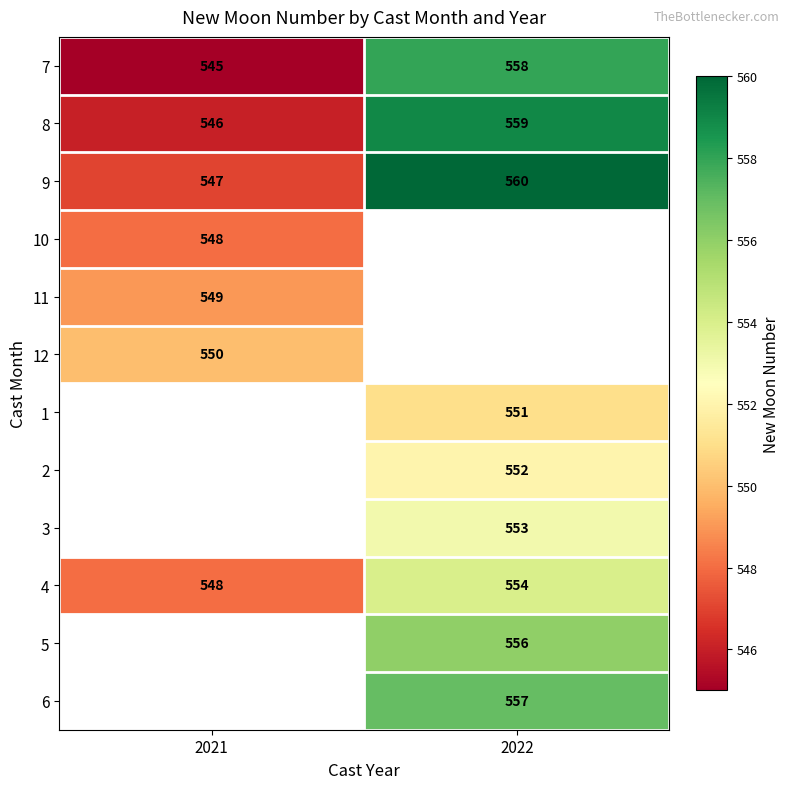

Which has a higher value, 2022 or 2021?

2022